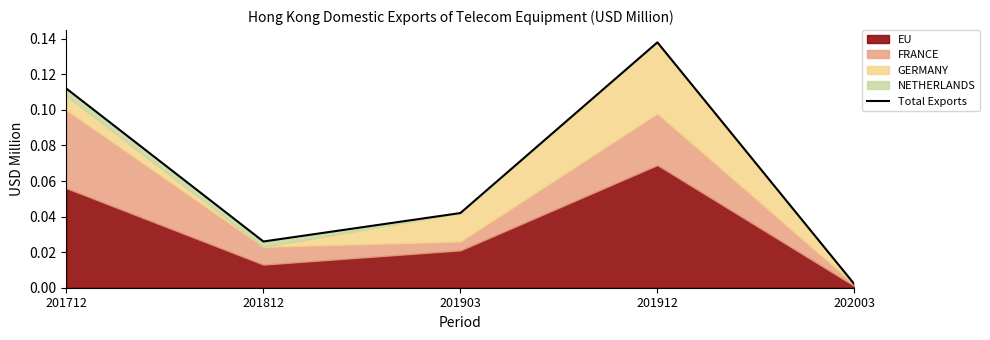

True or false: the data has more than 1 interior local peaks.

False